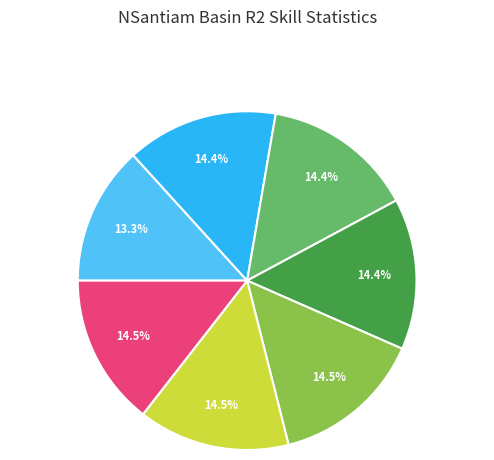

To the nearest percent, what is the average slice percentage?

14%